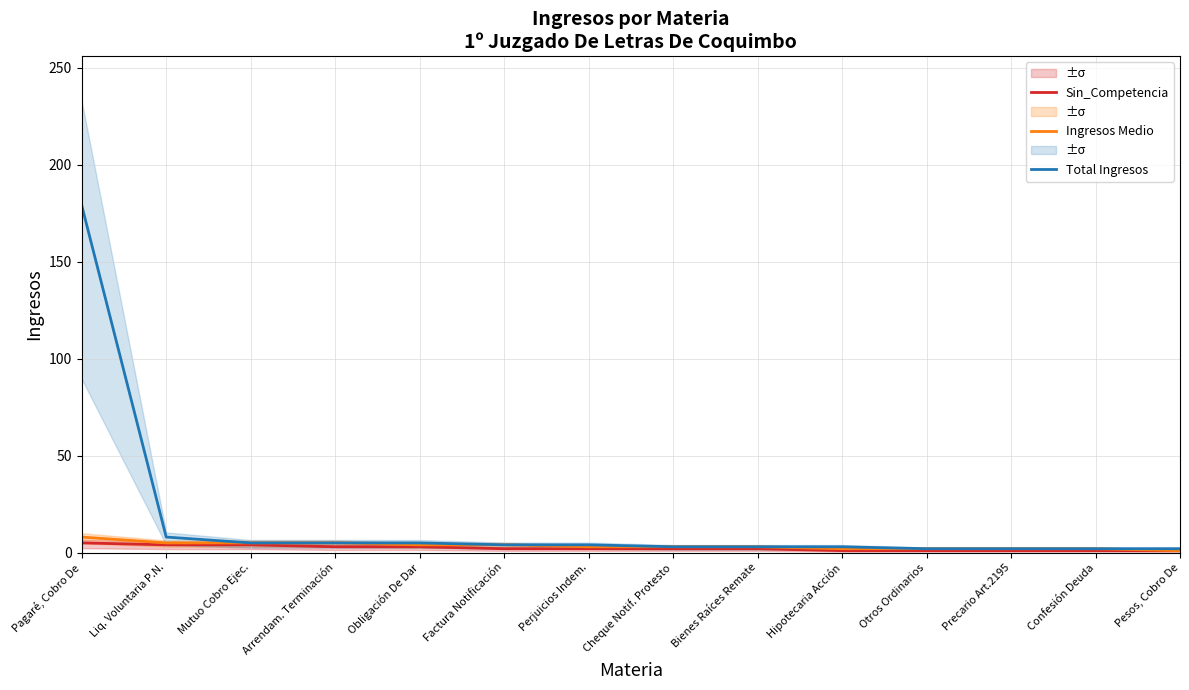

At which label is Ingresos Medio closest to 4?

Obligación De Dar